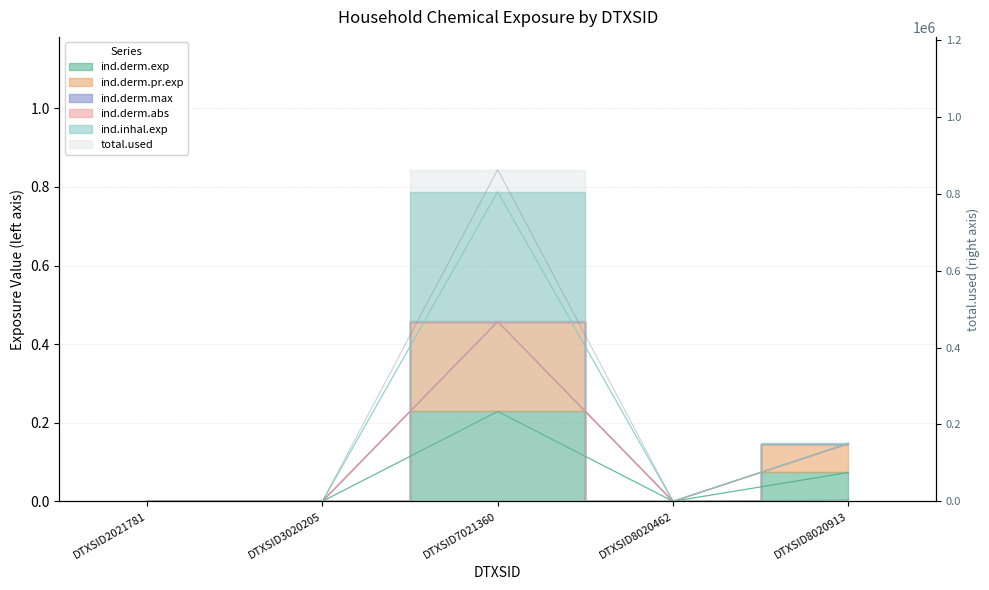

What is the difference between the ind.derm.pr.exp values at DTXSID8020913 and DTXSID7021360?

0.3